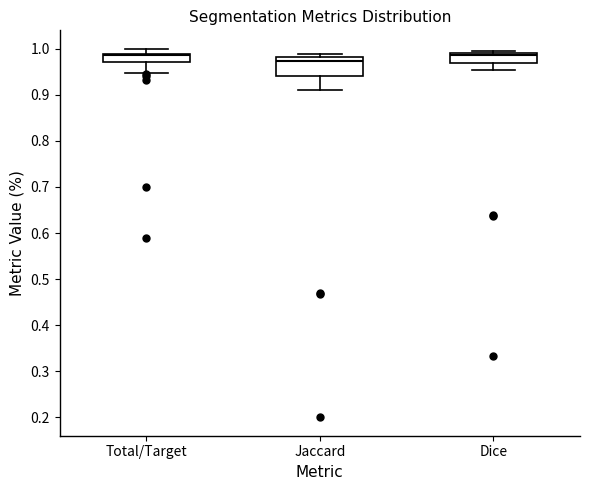

Reading left to right, transcribe this box plot: for each box, give where its median line is, the range the box spans, and where its two whiskers end, as read against the y-axis. The values are not printed on the chart, so give them approximately, as read against the axis.

Total/Target: median 0.99 (just below the box's upper edge), box 0.97 to 0.99, whiskers 0.95 to 1.00
Jaccard: median 0.97, box 0.94 to 0.98, whiskers 0.91 to 0.99
Dice: median 0.99 (just below the box's upper edge), box 0.97 to 0.99, whiskers 0.95 to 0.99 (just above the box's upper edge)